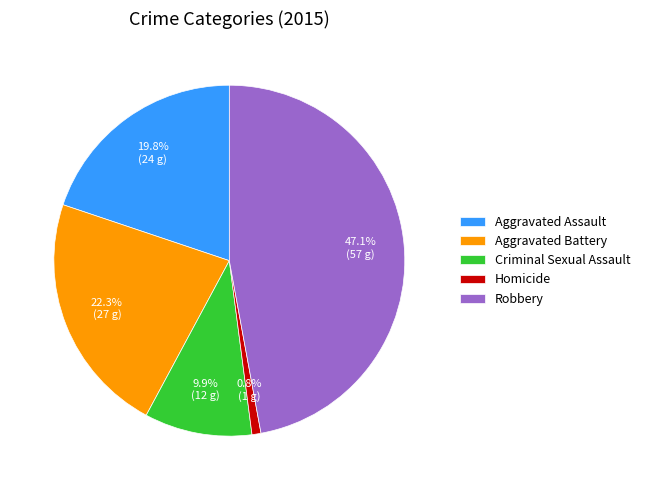

Is there any slice that represents more than half of the pie?

No